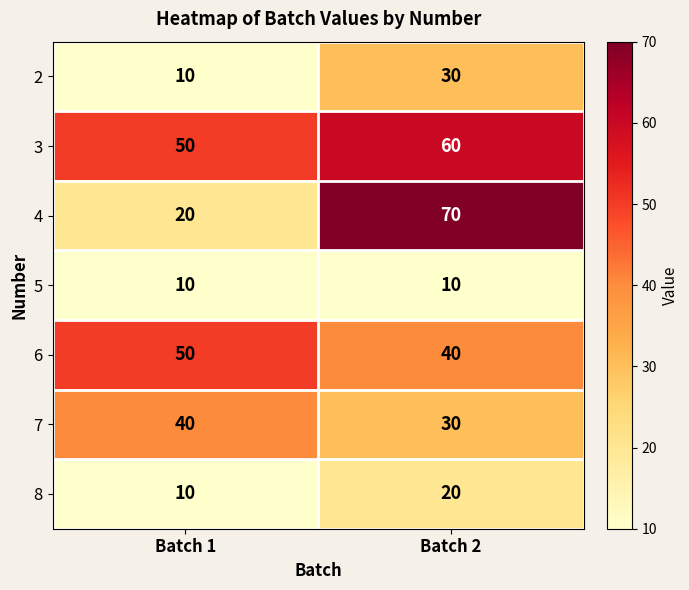

What is the greatest value displayed?

70